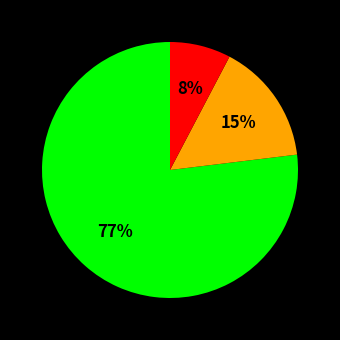

To the nearest percent, what is the average slice percentage?

33%